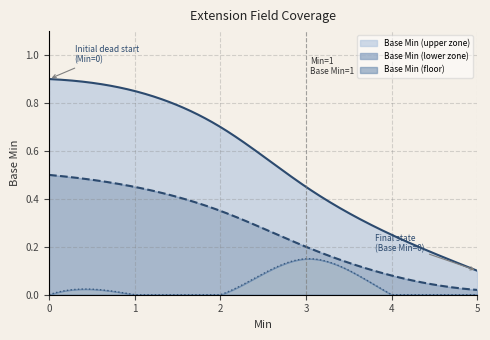

List the labels in order of value, smallest first.

0, 0, 0, 0, 0, 1